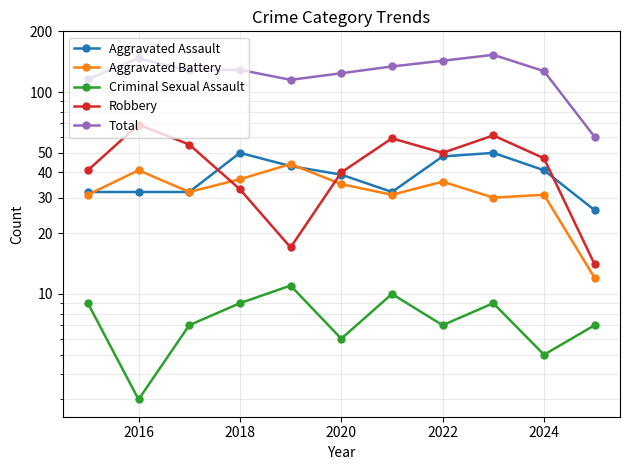

At which category does Total reach its first local peak?

2016